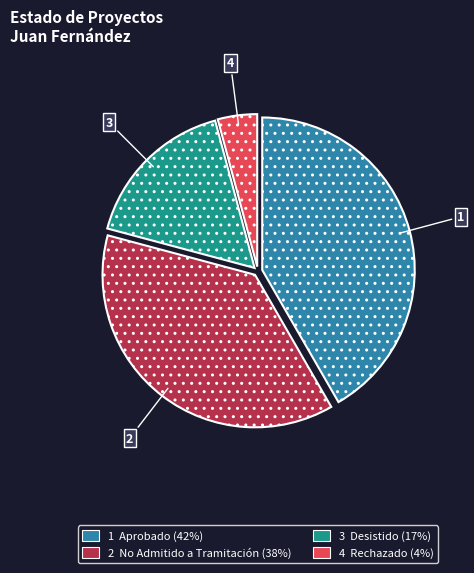

Does any single category account for the majority?

No